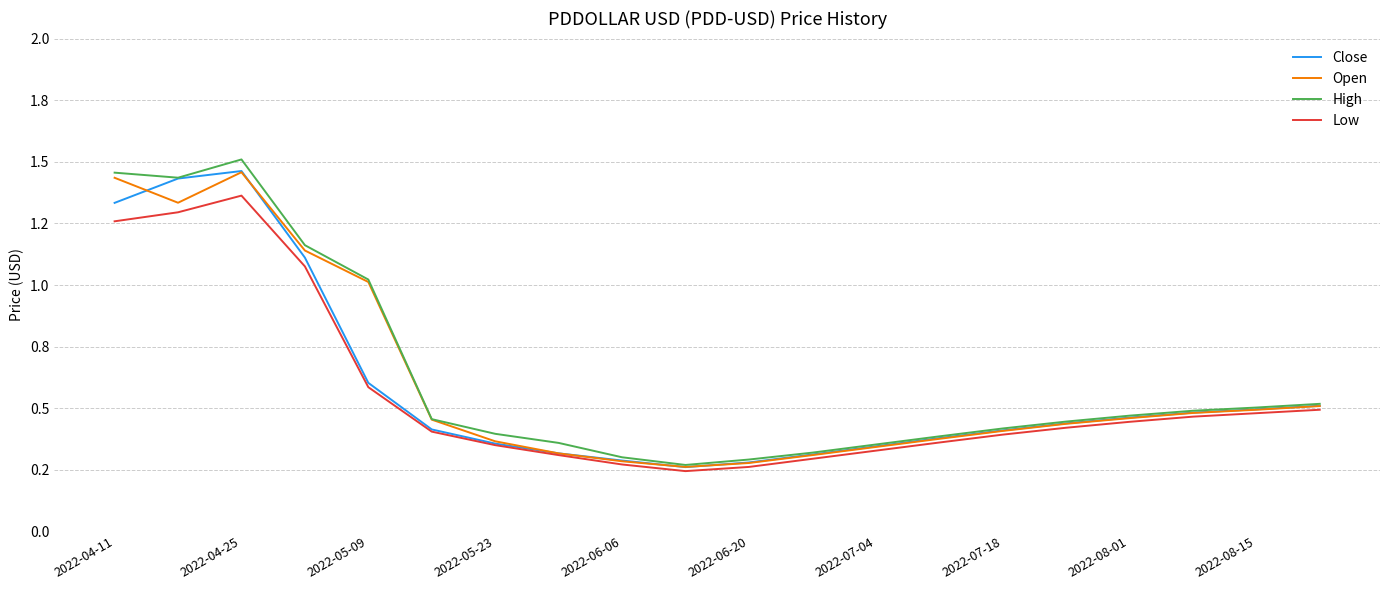

Which series has the largest total across all categories?

High